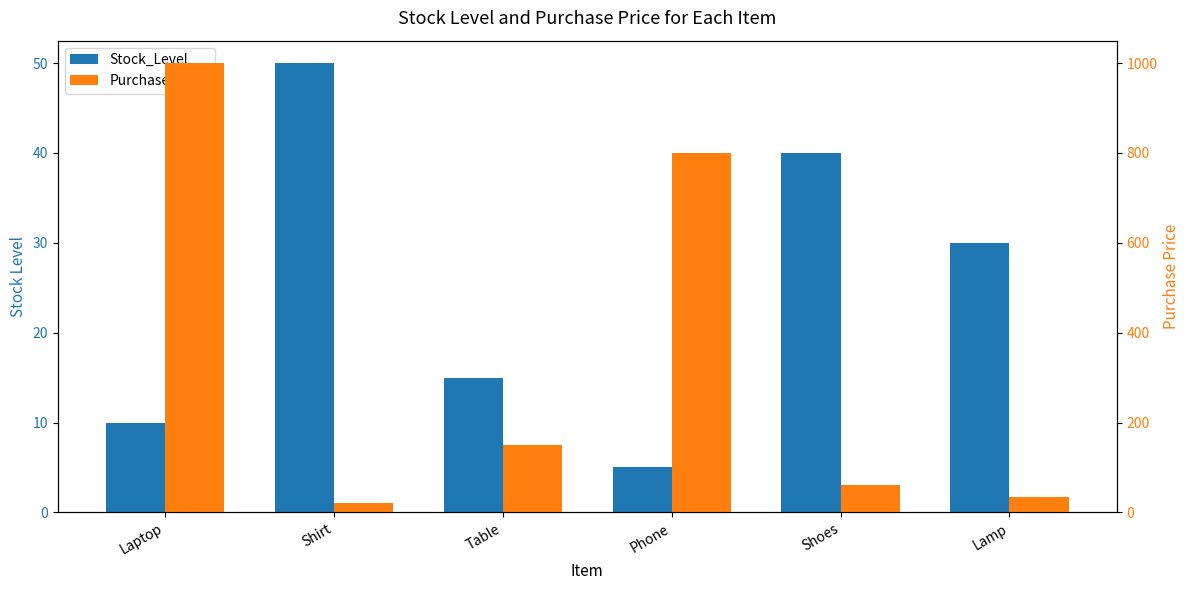

Does the chart contain stacked bars?

No